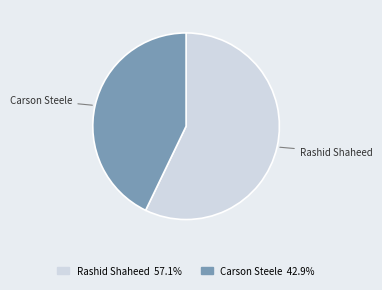

Do Rashid Shaheed and Carson Steele together represent more than half of the pie?

Yes